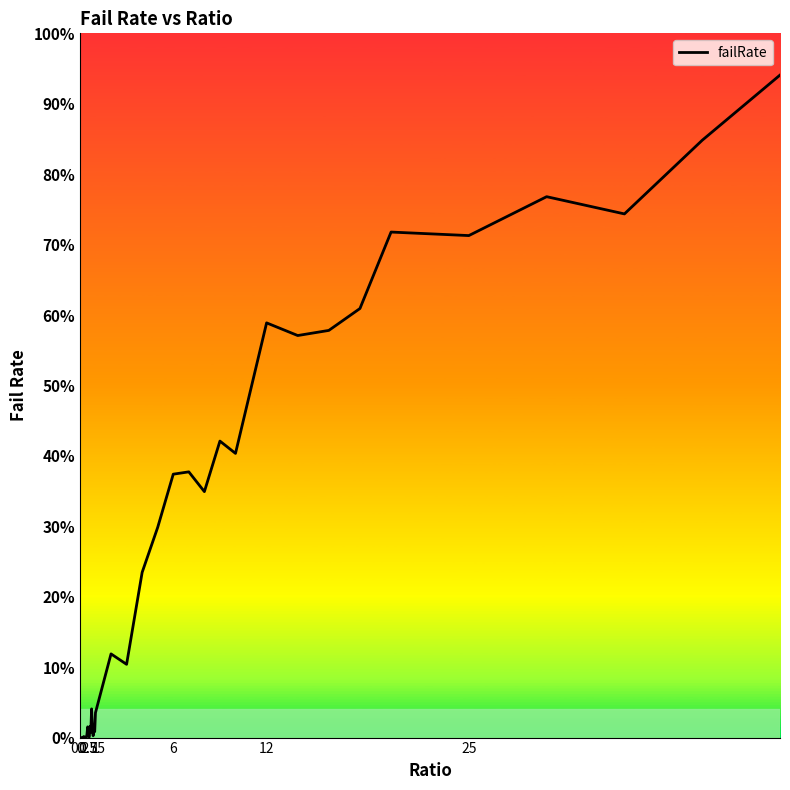

What is the maximum value shown in the chart?

94.1